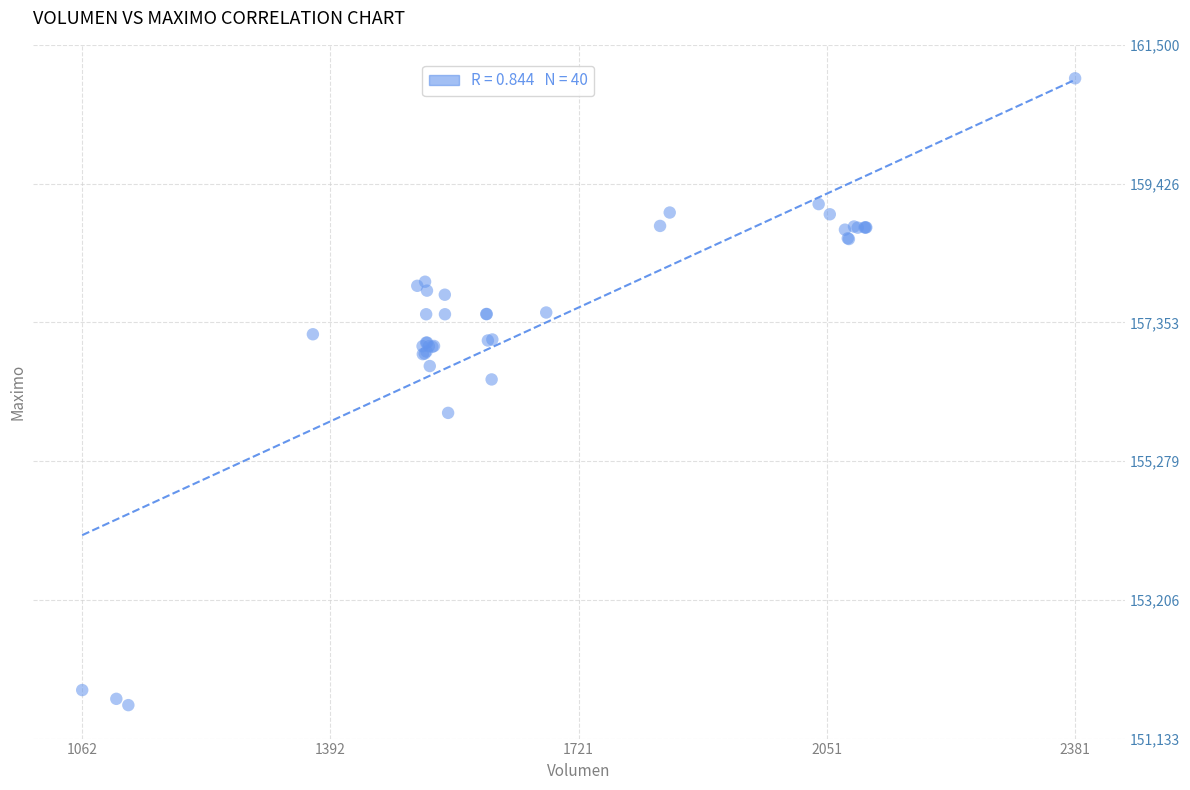

What Y value in the scatter plot is closest to 156316?

156500